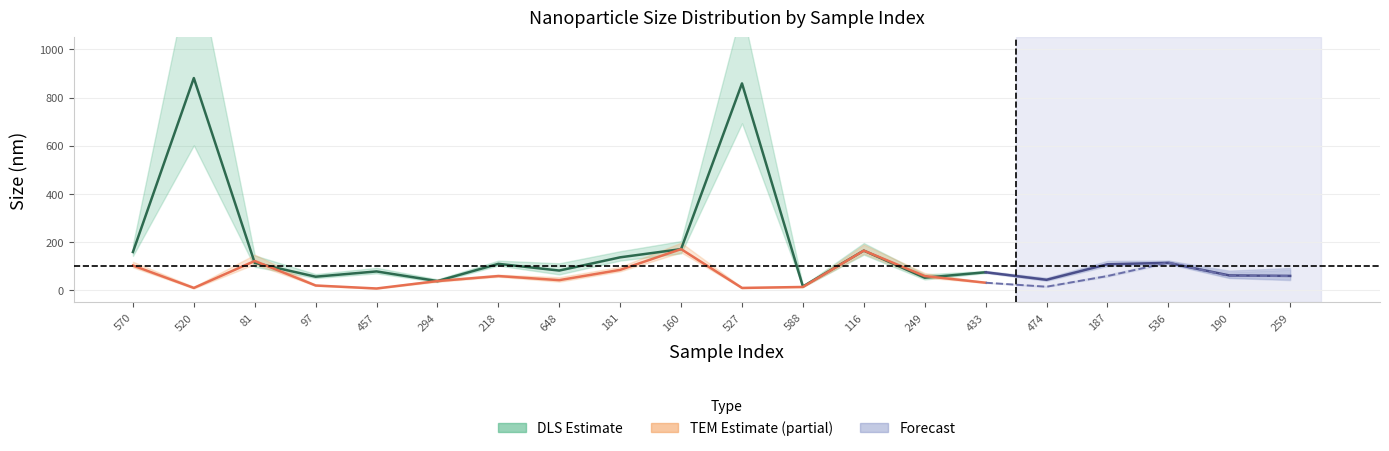

How many lines are shown in the chart?

3